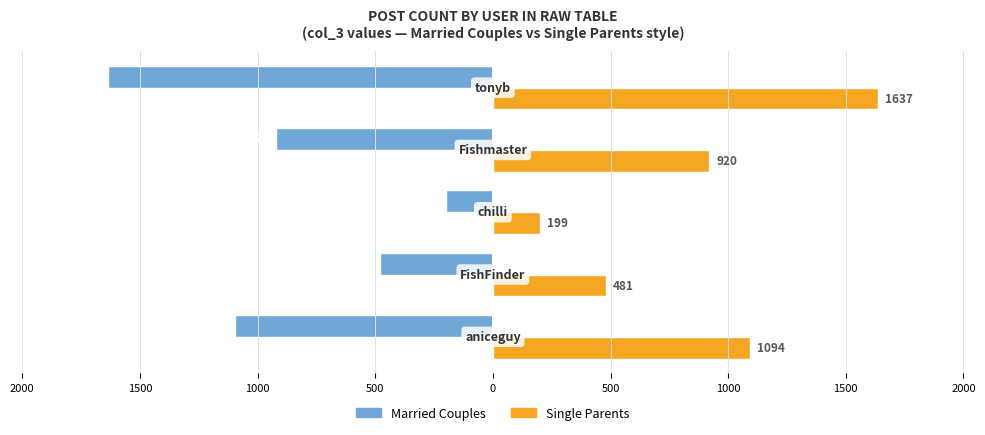

Reading left to right, list all the values displayed in this chart.

Married Couples: -1094	-481	-199	-920	-1637
Single Parents: 1094	481	199	920	1637